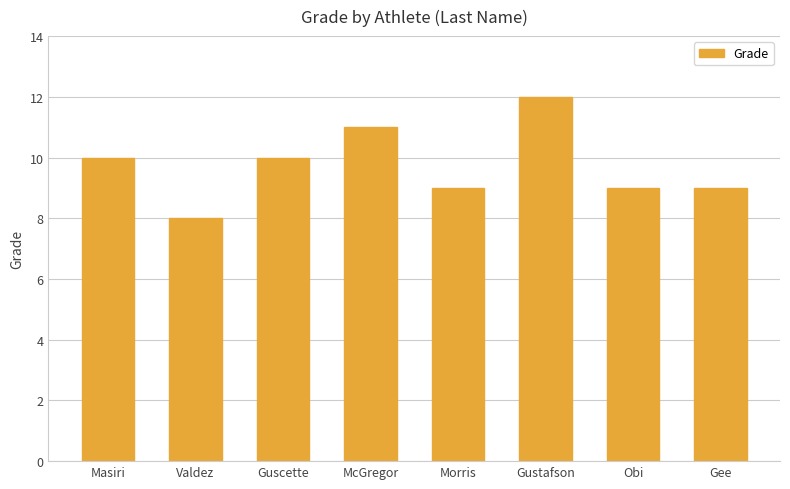

What value does the data have at Masiri?

10